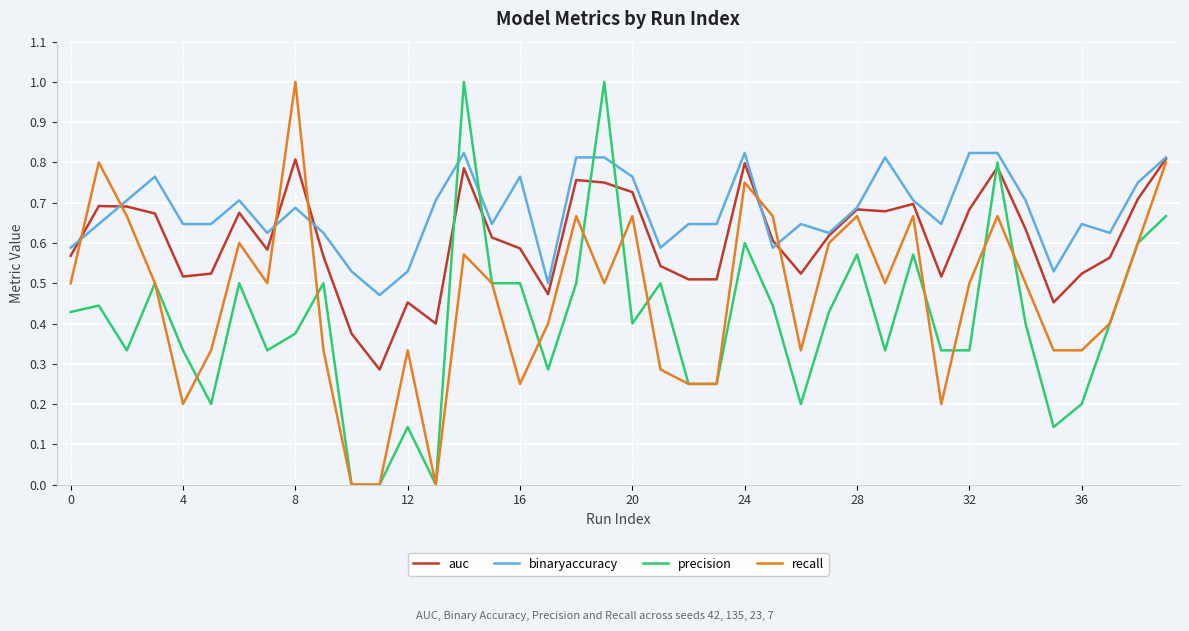

Which series has the largest total across all categories?

binaryaccuracy